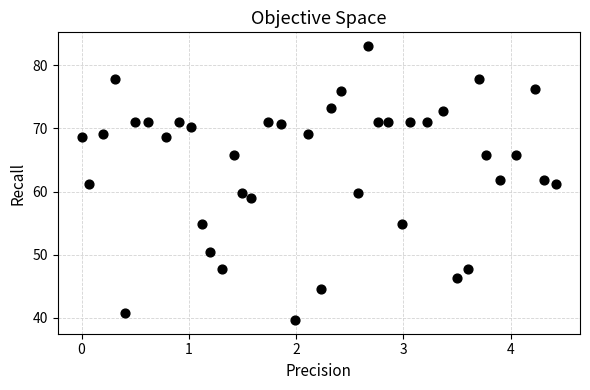

What is the range of Y values (max minus min)?

43.4